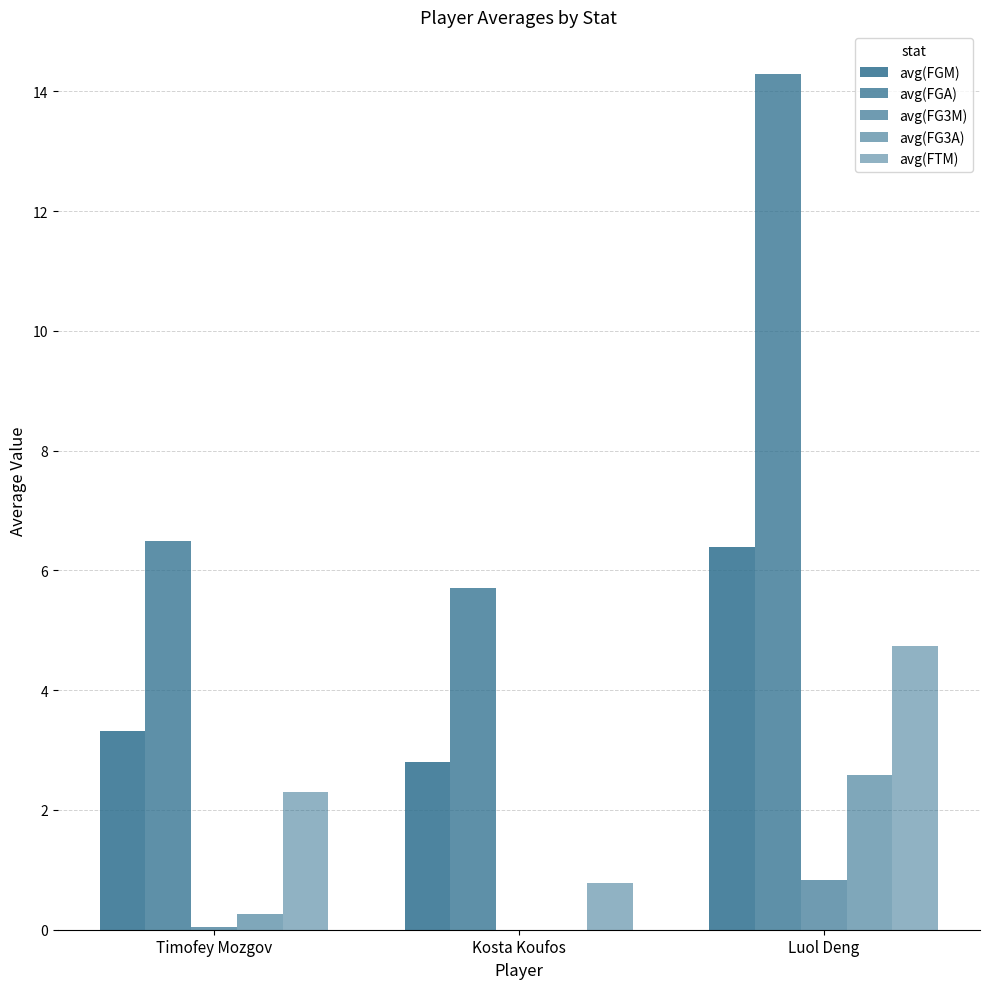

At how many categories does at least one series exceed 8?

1